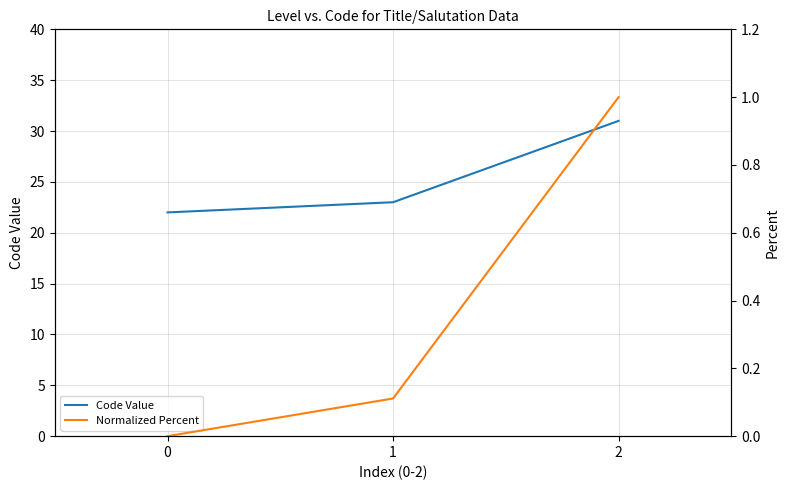

Which series has the largest total across all categories?

Code Value